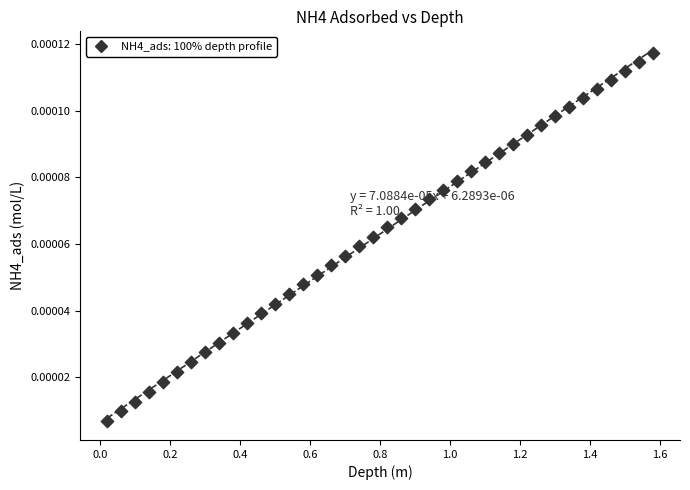

How many points are shown in the scatter plot?

40